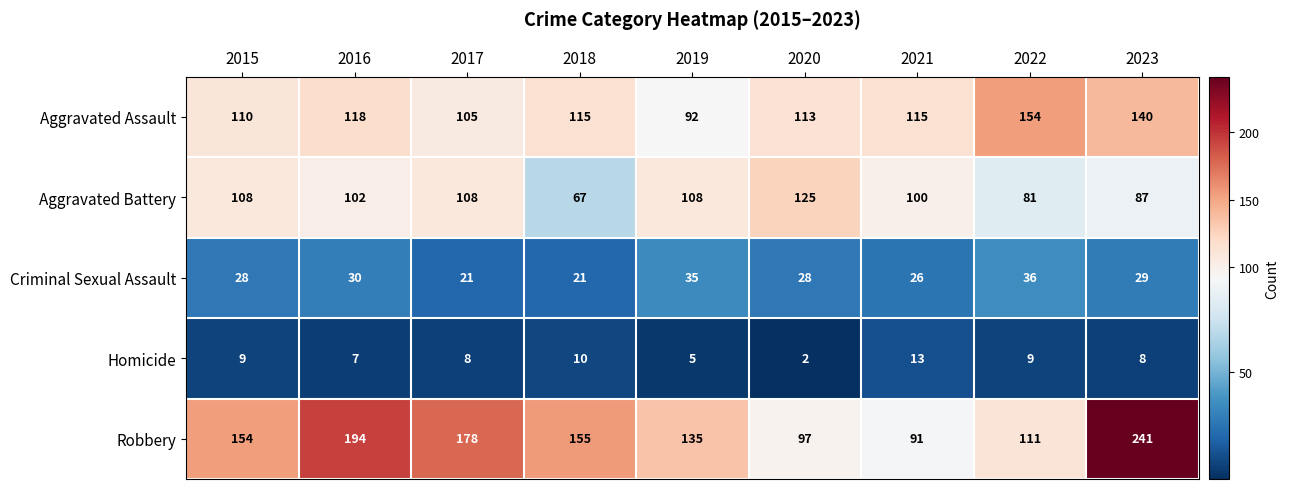

What is the sum of the Aggravated Battery values at 2022 and 2020?

206